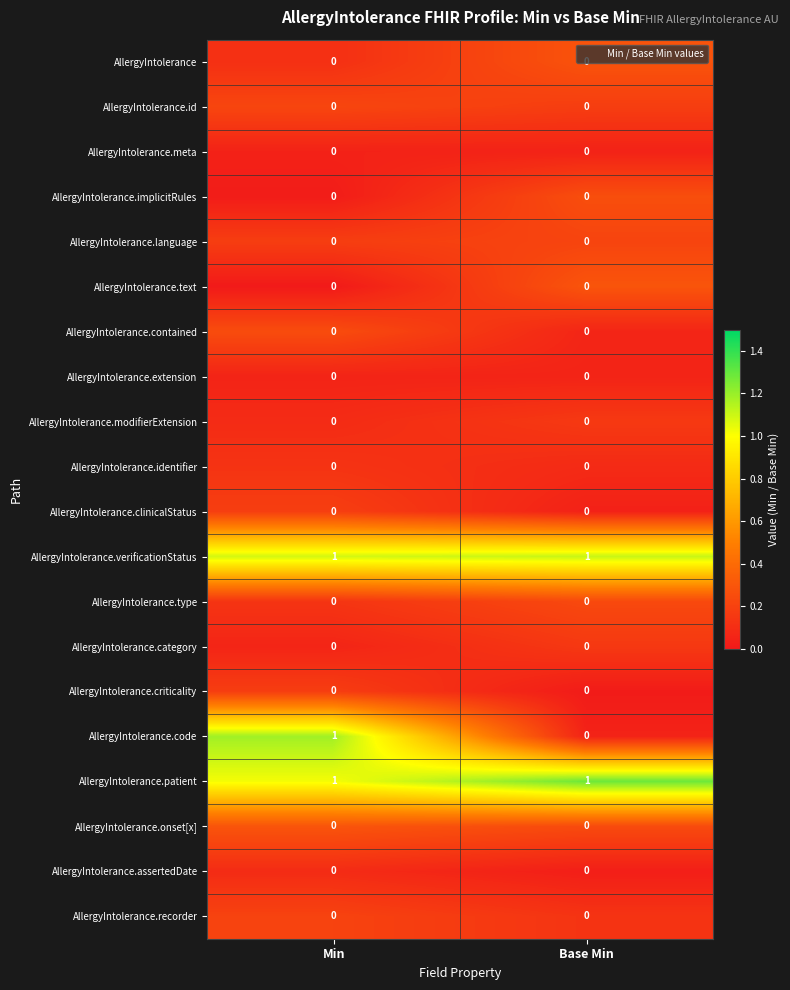

What is the total value across all series at Base Min?

2